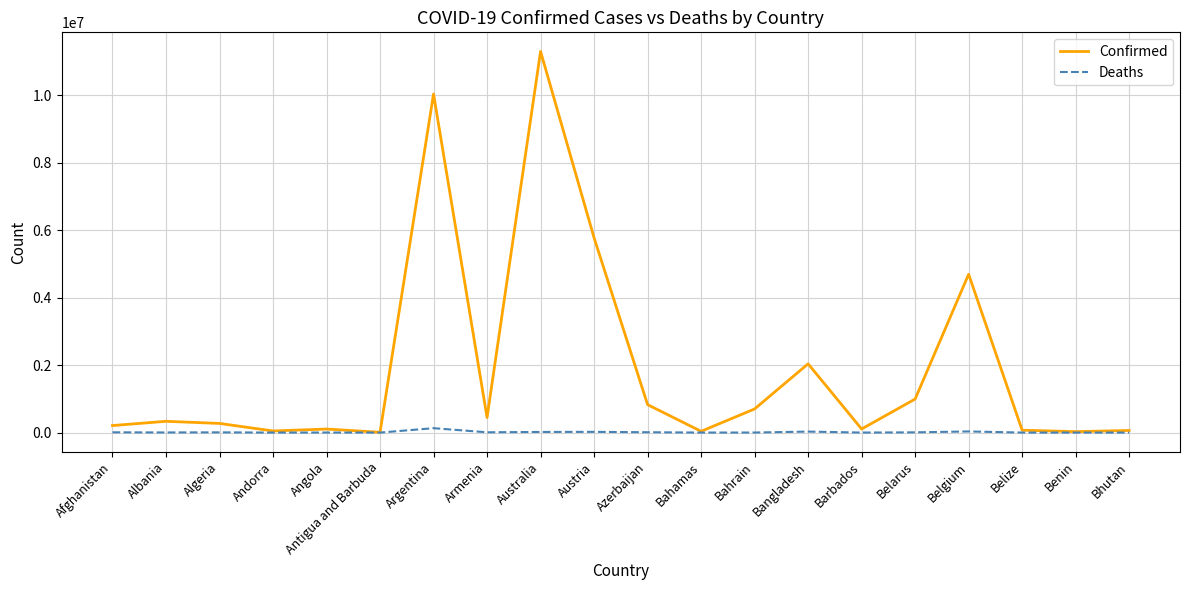

Is it true that Confirmed equals 827880 at Azerbaijan?

True